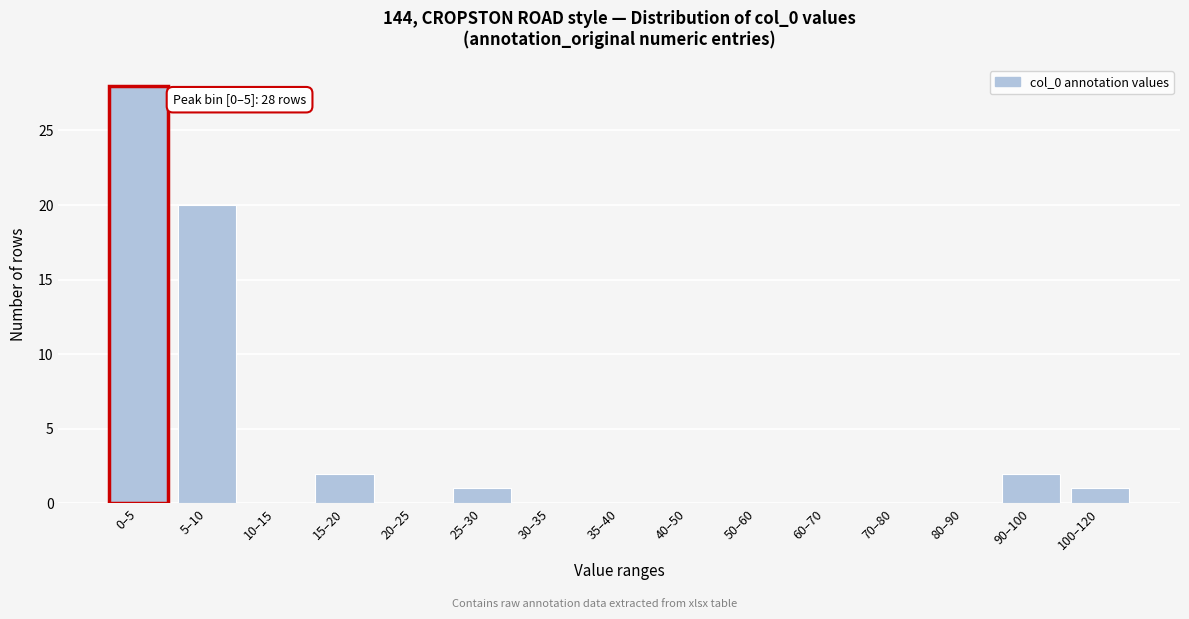

Reading left to right, what are all the values shown in this chart?

0–5=28	5–10=20	10–15=0	15–20=2	20–25=0	25–30=1	30–35=0	35–40=0	40–50=0	50–60=0	60–70=0	70–80=0	80–90=0	90–100=2	100–120=1